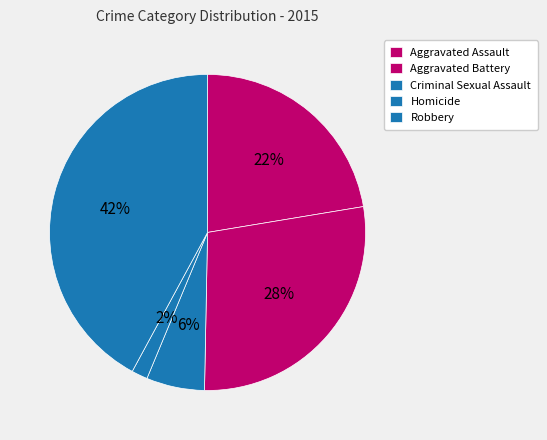

What percentage is the Robbery slice, to the nearest percent?

42%